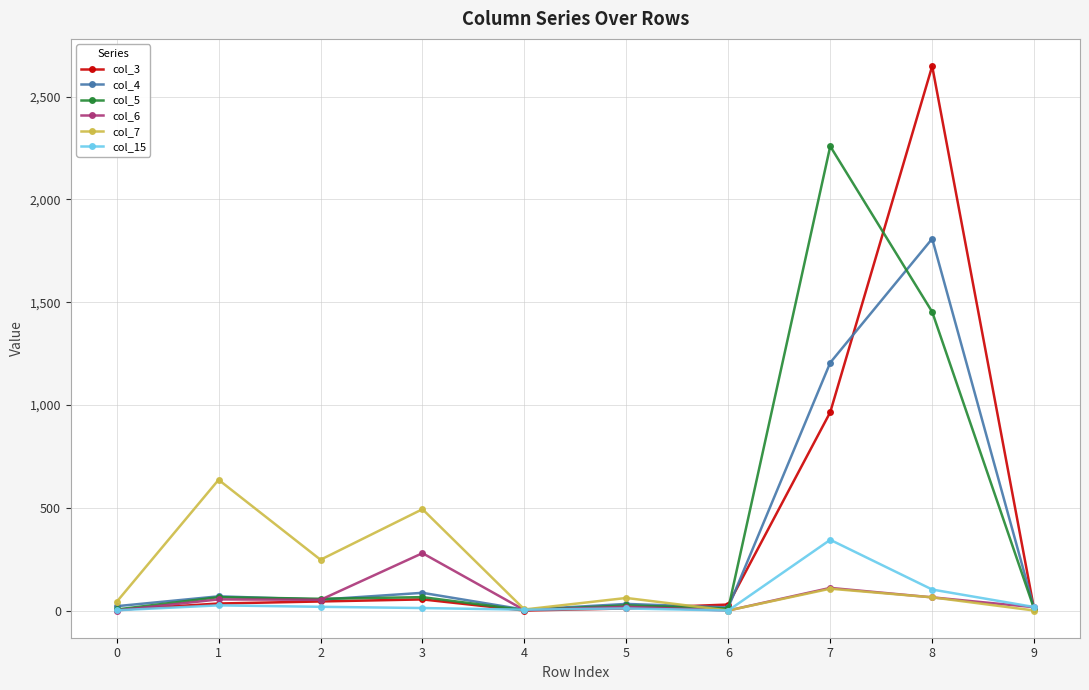

At which category is the sum across all series the highest?

8